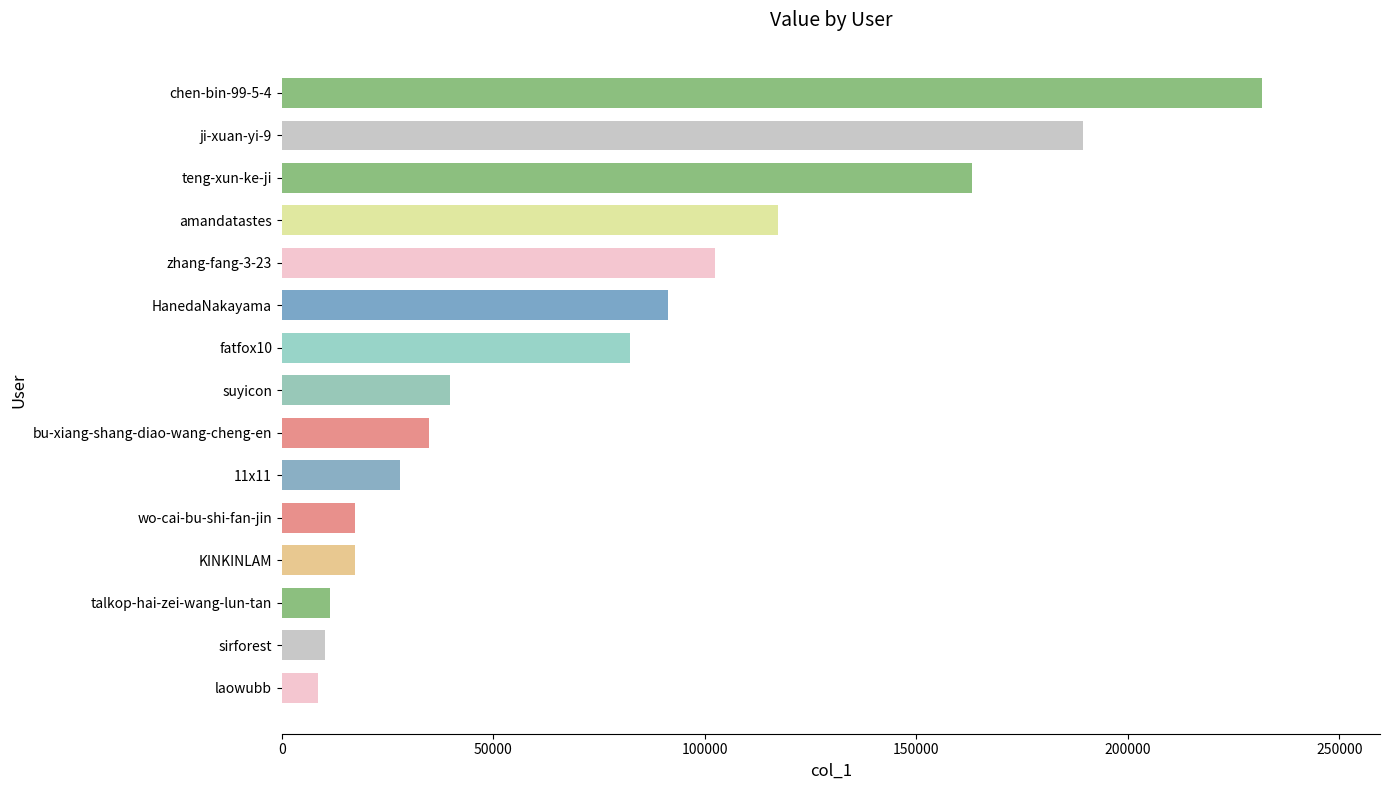

What is the value of the 11th bar from the top?

17309